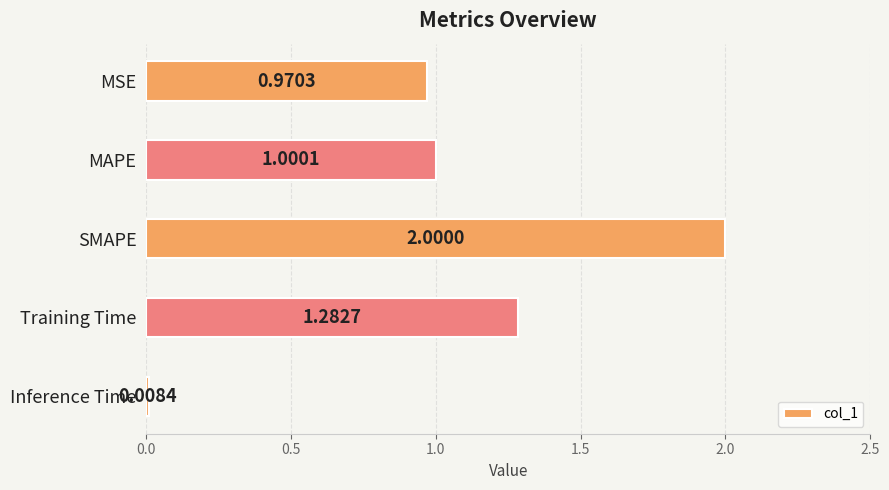

Are the bars horizontal?

Yes